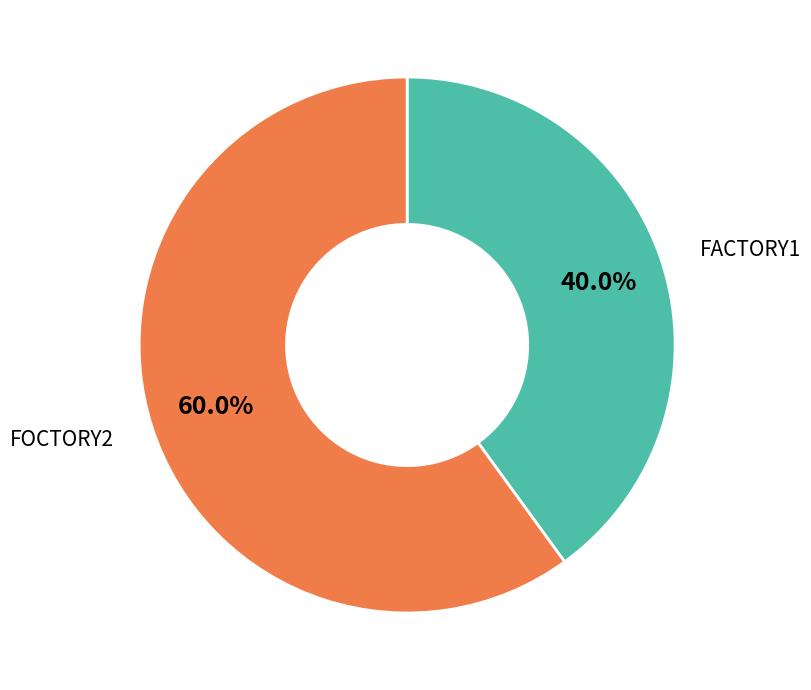

Which category has the smallest portion of the pie?

FACTORY1